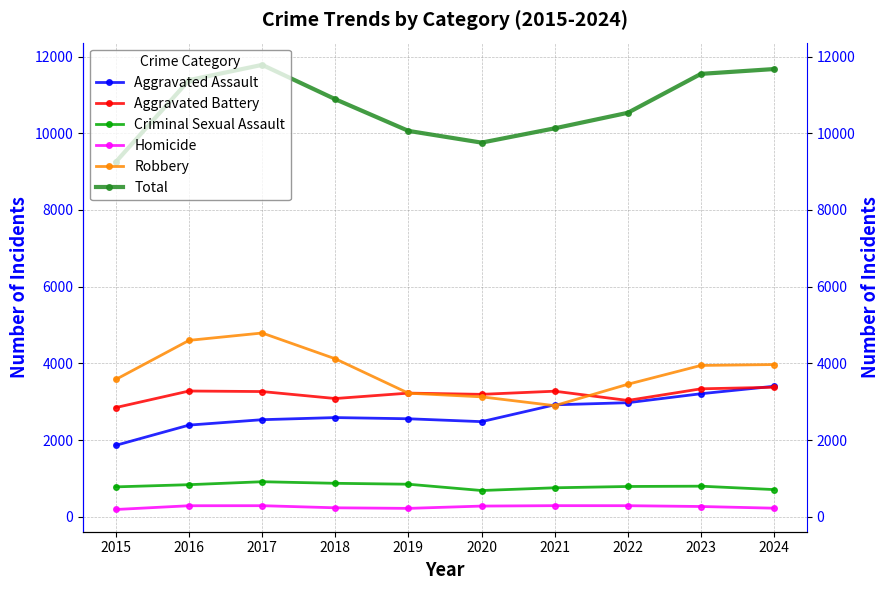

Reading left to right, what are all the values shown in this chart?

Aggravated Assault: 2015=1862	2016=2389	2017=2530	2018=2585	2019=2554	2020=2479	2021=2918	2022=2973	2023=3207	2024=3402
Aggravated Battery: 2015=2847	2016=3278	2017=3264	2018=3082	2019=3223	2020=3191	2021=3273	2022=3032	2023=3335	2024=3376
Criminal Sexual Assault: 2015=778	2016=835	2017=912	2018=871	2019=847	2020=683	2021=754	2022=788	2023=796	2024=707
Homicide: 2015=188	2016=286	2017=287	2018=232	2019=217	2020=277	2021=288	2022=287	2023=266	2024=222
Robbery: 2015=3581	2016=4599	2017=4791	2018=4118	2019=3221	2020=3126	2021=2896	2022=3454	2023=3945	2024=3968
Total: 2015=9256	2016=11387	2017=11784	2018=10888	2019=10062	2020=9756	2021=10129	2022=10534	2023=11549	2024=11675